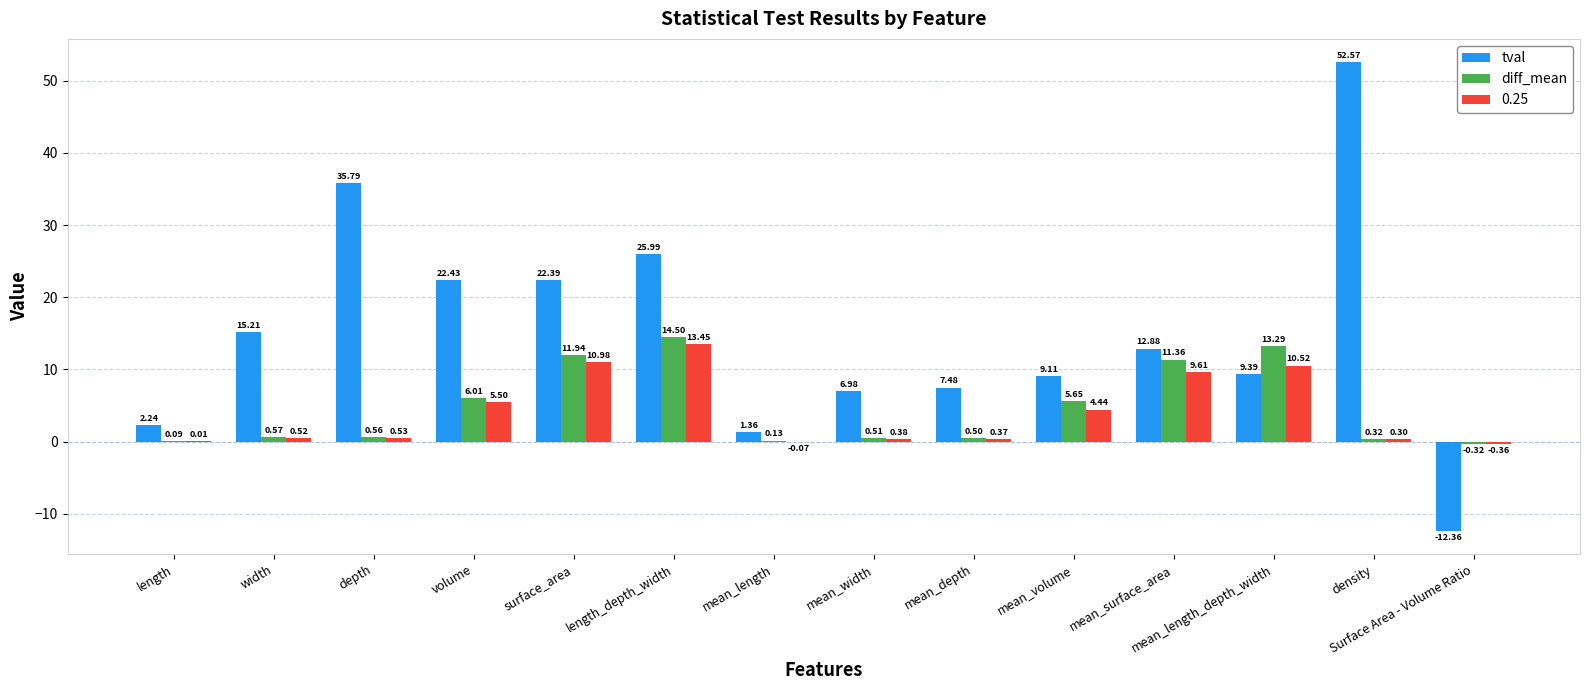

Where is tval nearest to the value 20?

surface_area